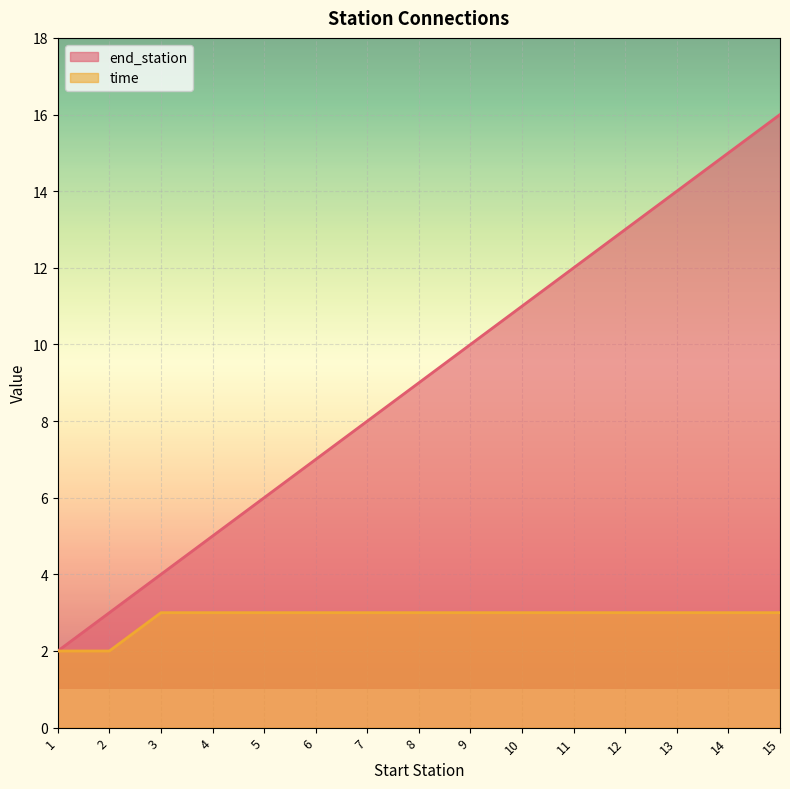

At which label does end_station first exceed 9?

9